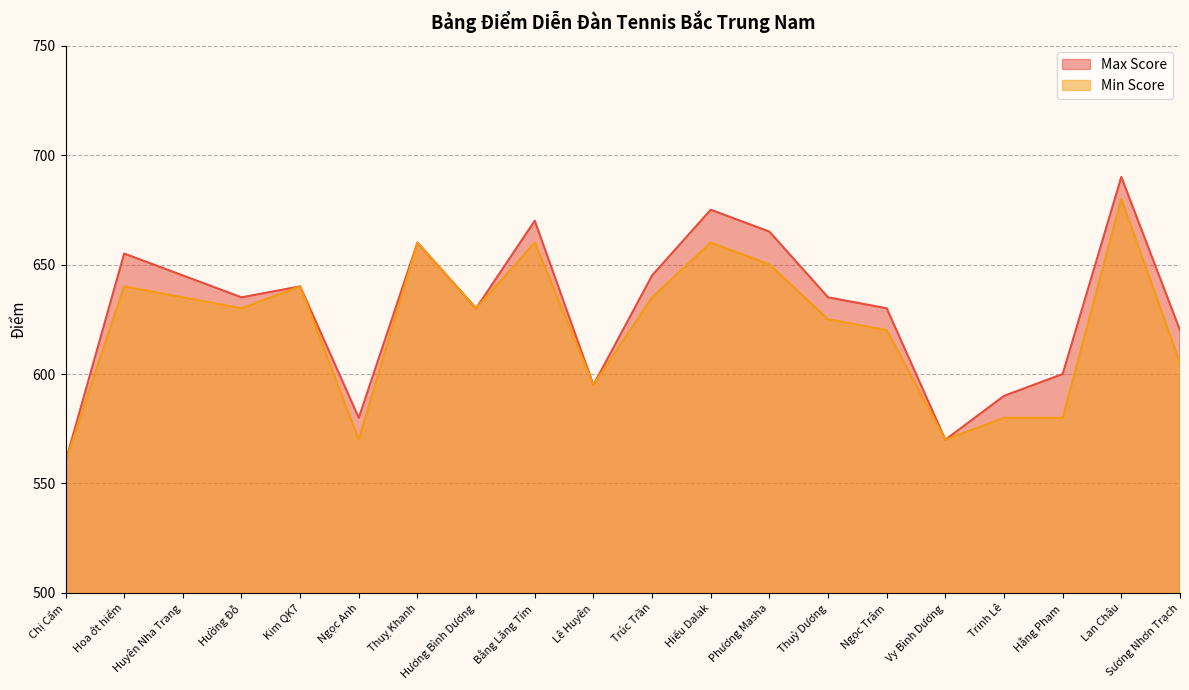

What is the difference between the maximum and minimum values in the Max Score series?

130